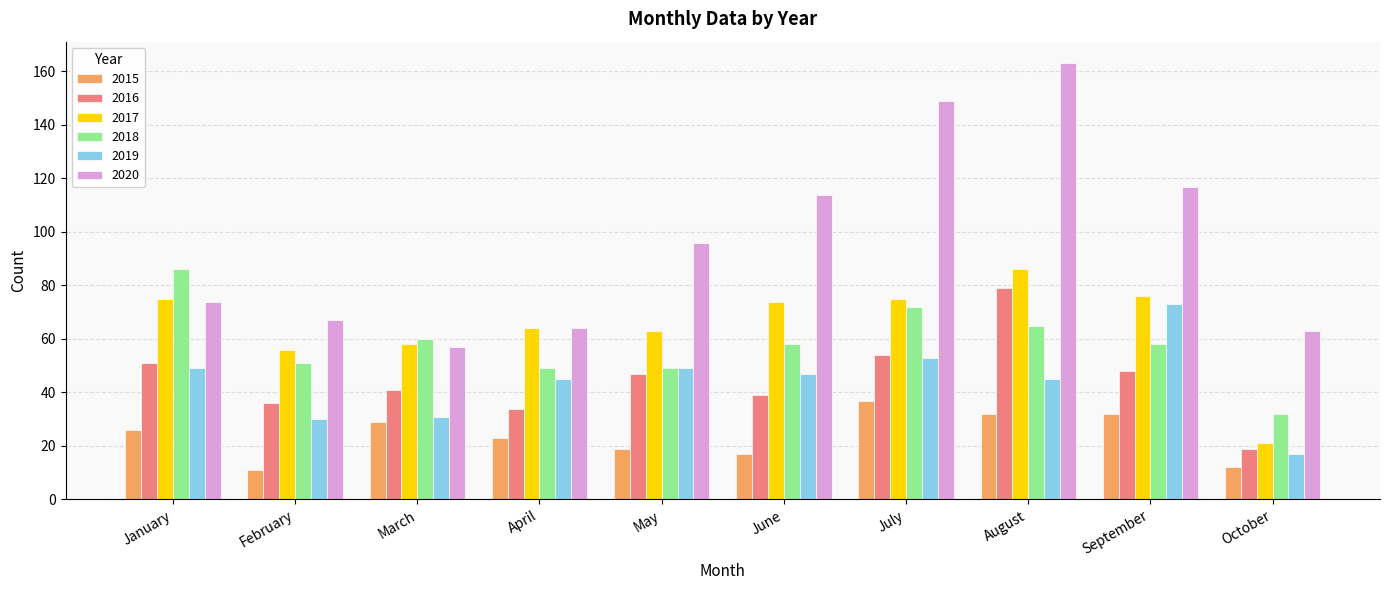

Rank the series at September from lowest to highest value.

2015, 2016, 2018, 2019, 2017, 2020